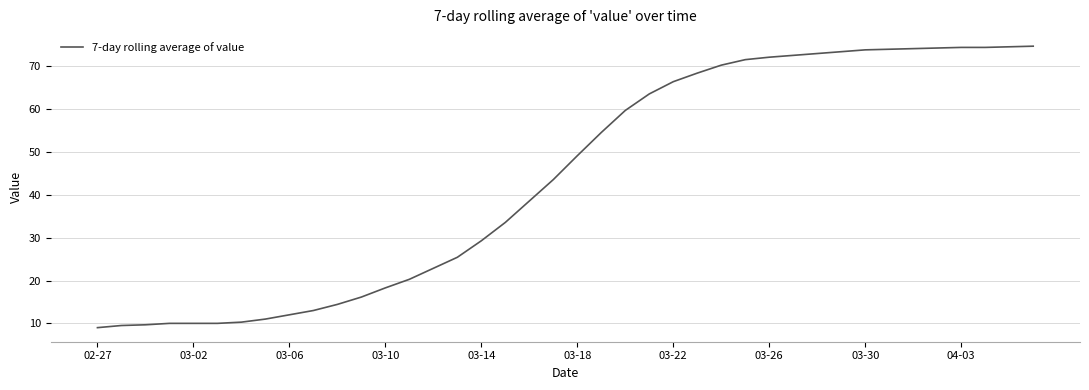

What is the difference between the maximum and minimum values?

65.7